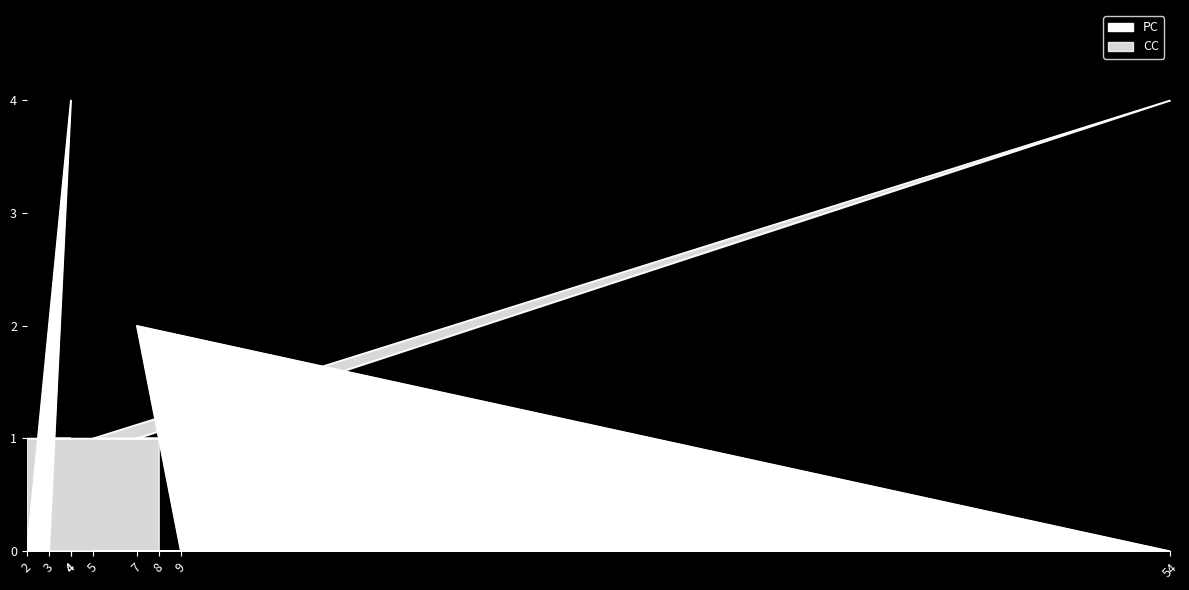

What is the spread (max minus min) of values at 8?

1